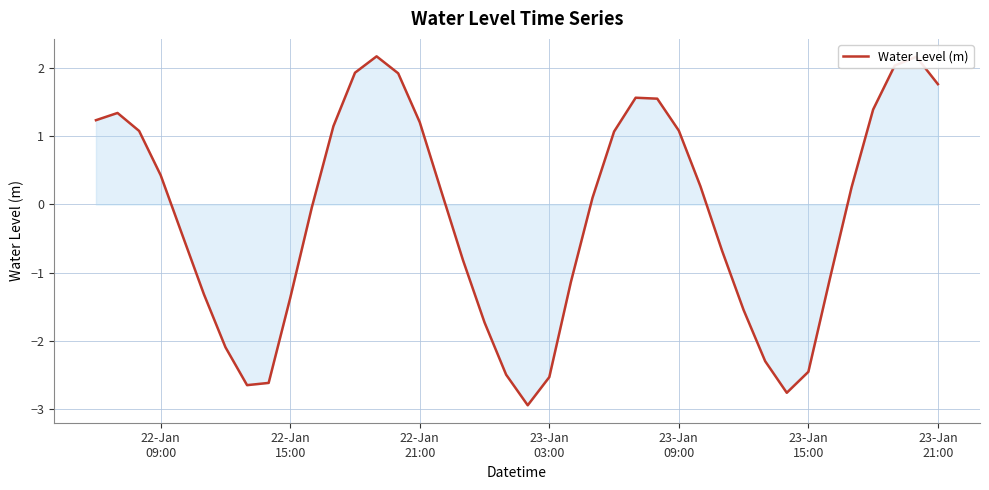

What is the difference between the second highest and minimum values?

5.1